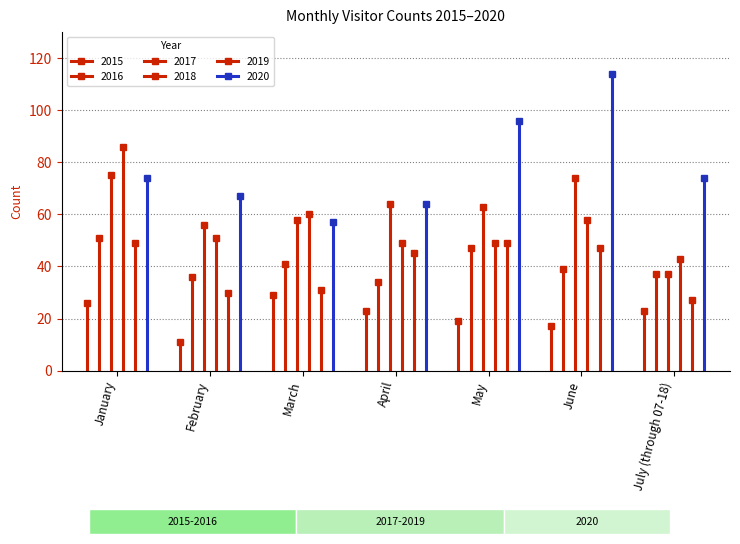

Which has a higher value, June or February?

June